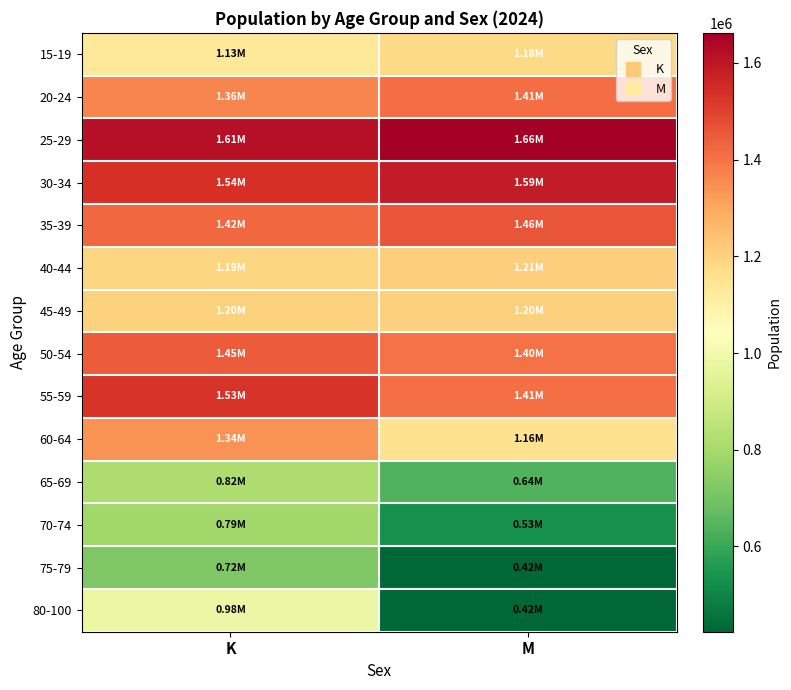

Which series has the widest spread of values?

80-100